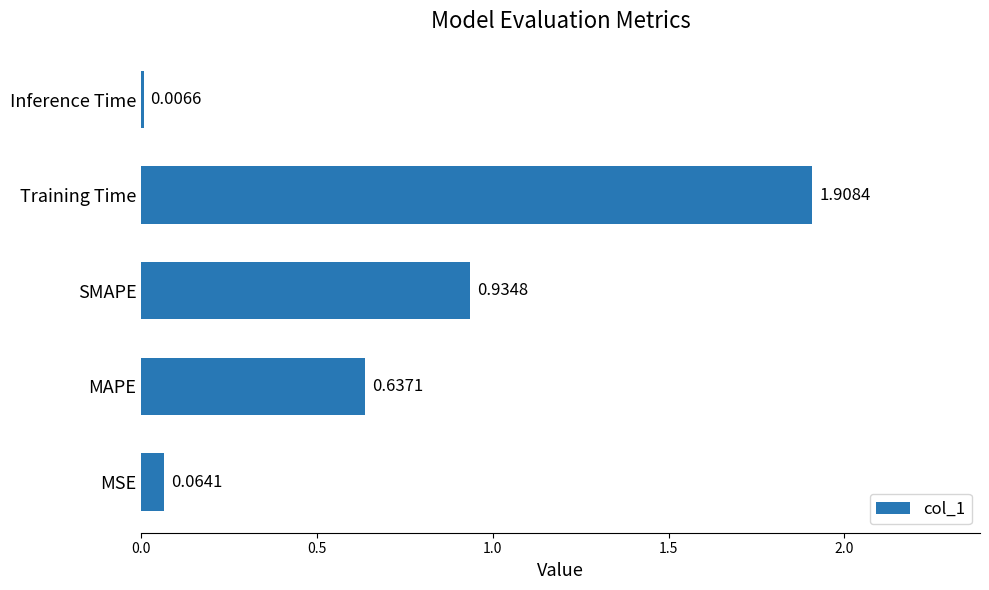

What is the sum of all values?

3.6